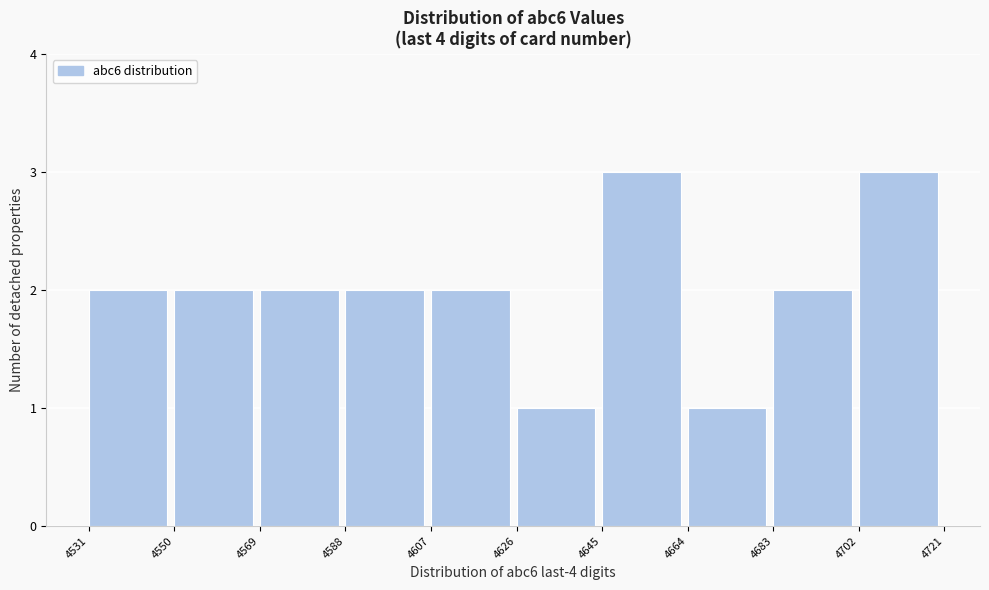

Reading left to right, transcribe this chart: for each bar, give the range it covers on the x-axis and its height. The values are not printed on the chart, so give them approximately, as read against the axis.

4531 to 4550: 2
4550 to 4569: 2
4569 to 4588: 2
4588 to 4607: 2
4607 to 4626: 2
4626 to 4645: 1
4645 to 4664: 3
4664 to 4683: 1
4683 to 4702: 2
4702 to 4721: 3